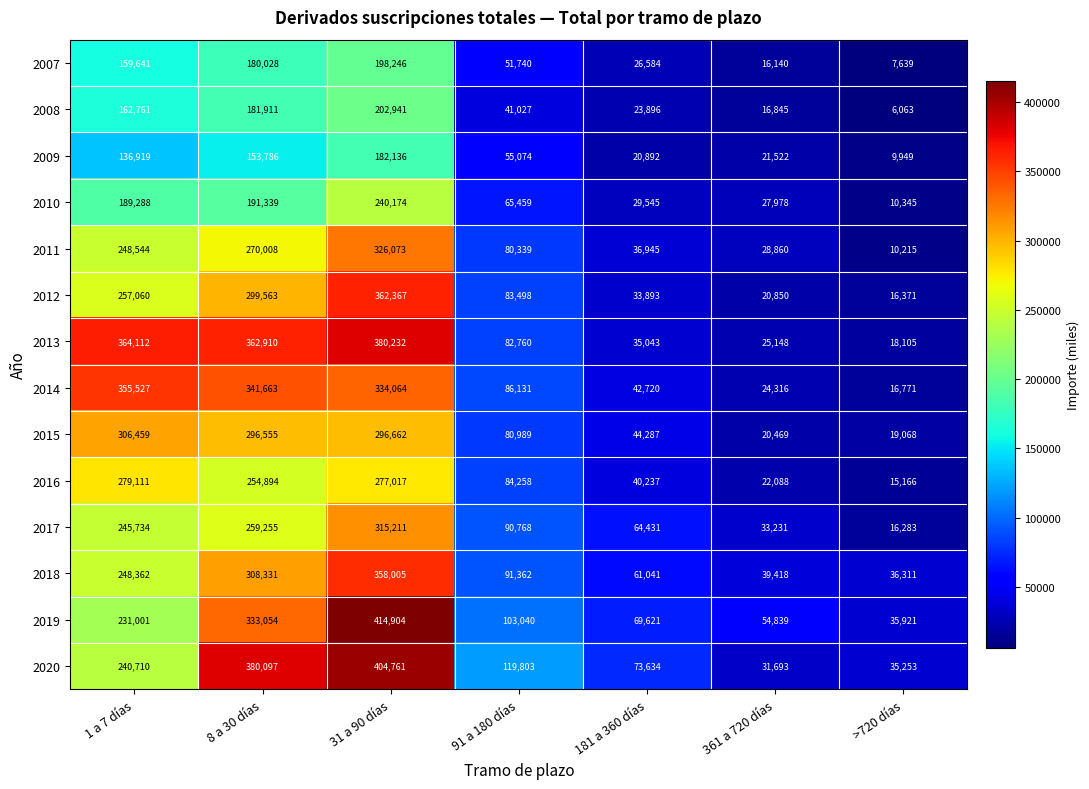

At which category is the sum across all series the highest?

31 a 90 días